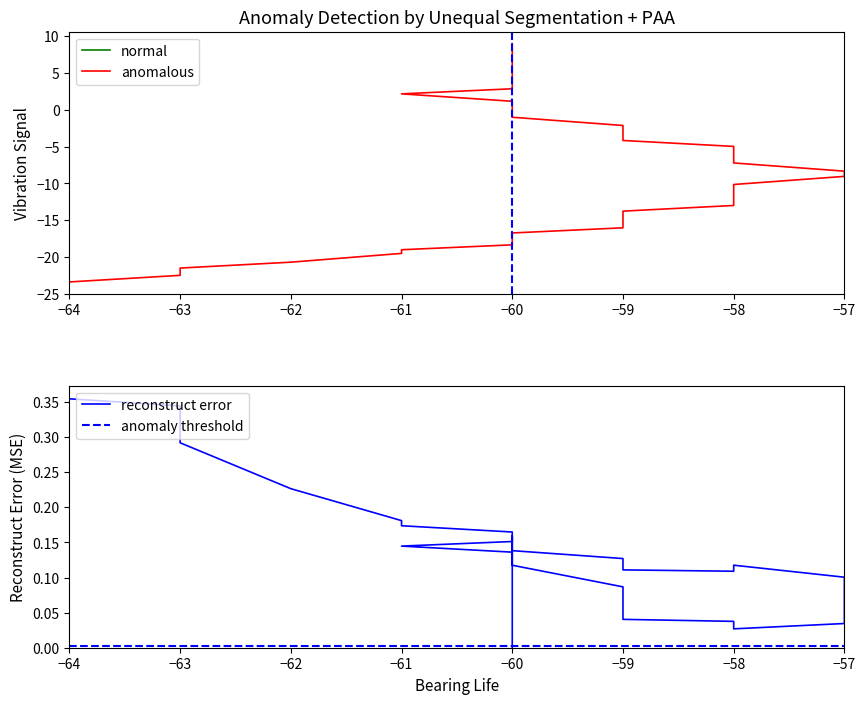

What is the sum of all Y_new values?

4.4